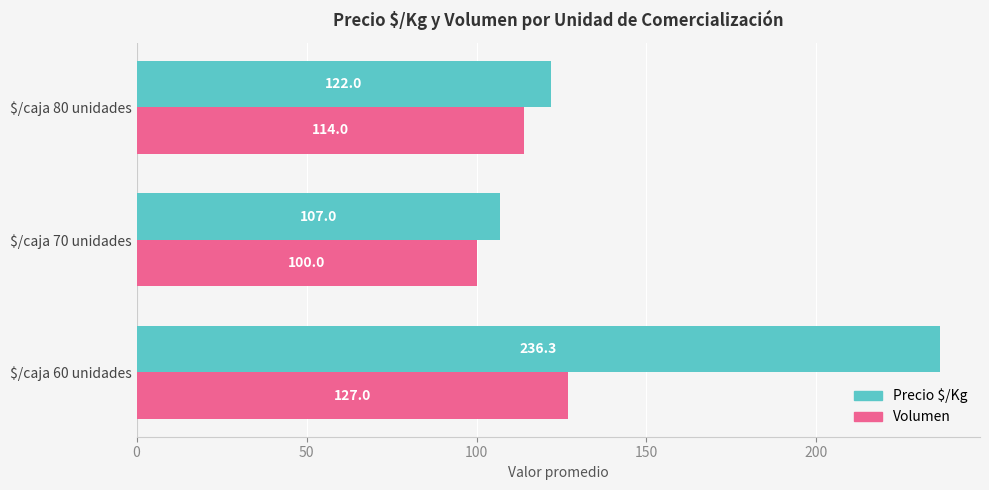

What is the sum of all Volumen values?

341.0